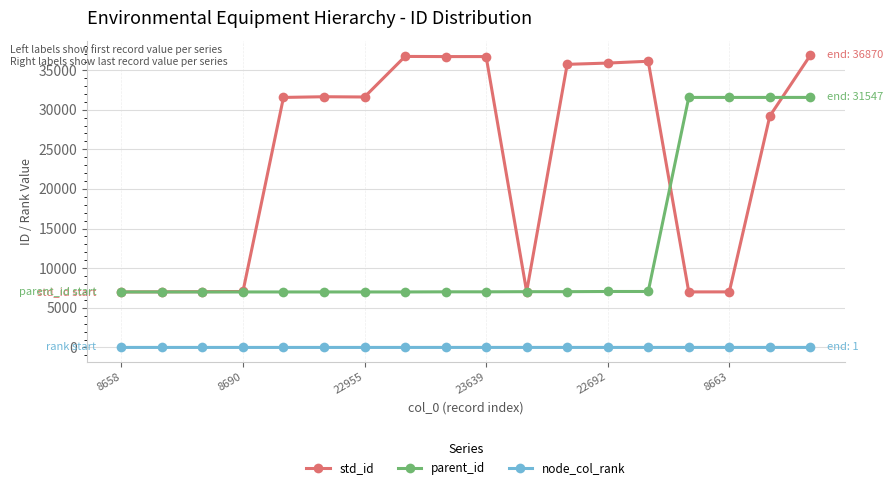

Count the number of data series in this chart.

3